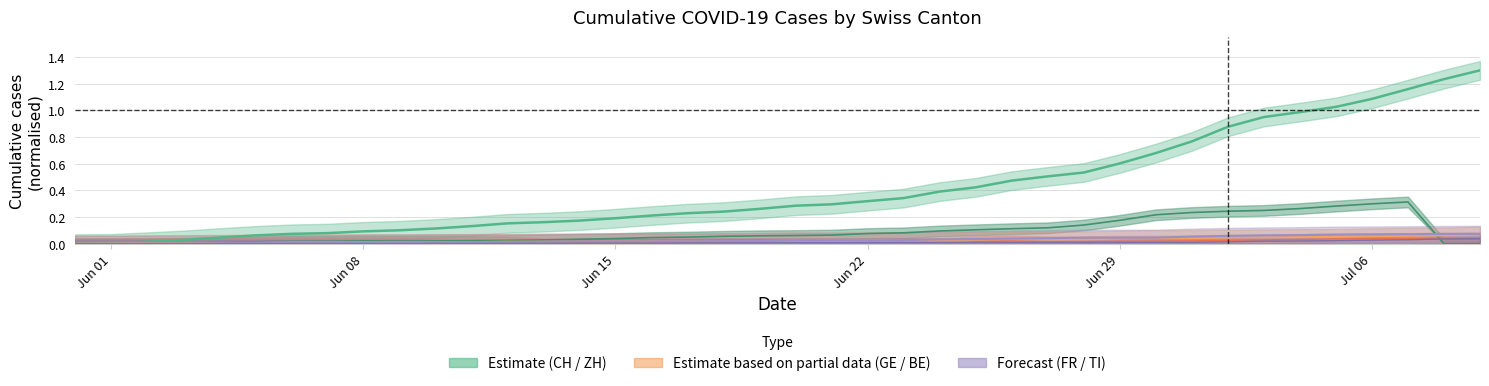

The value of ZH at 28 is 0.2. True or false?

False